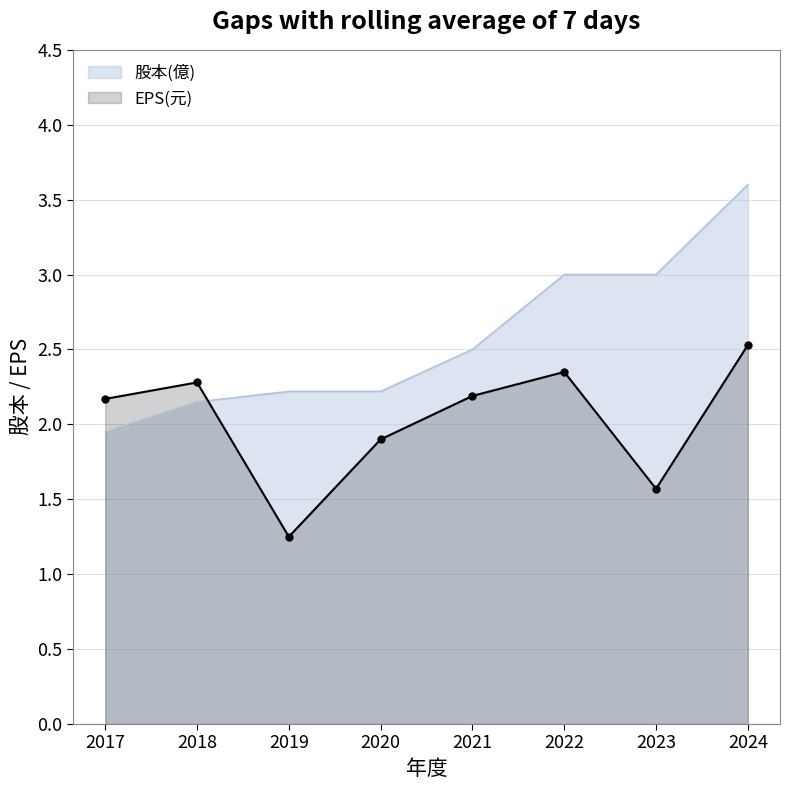

At which label does 股本(億) first exceed 2?

2018